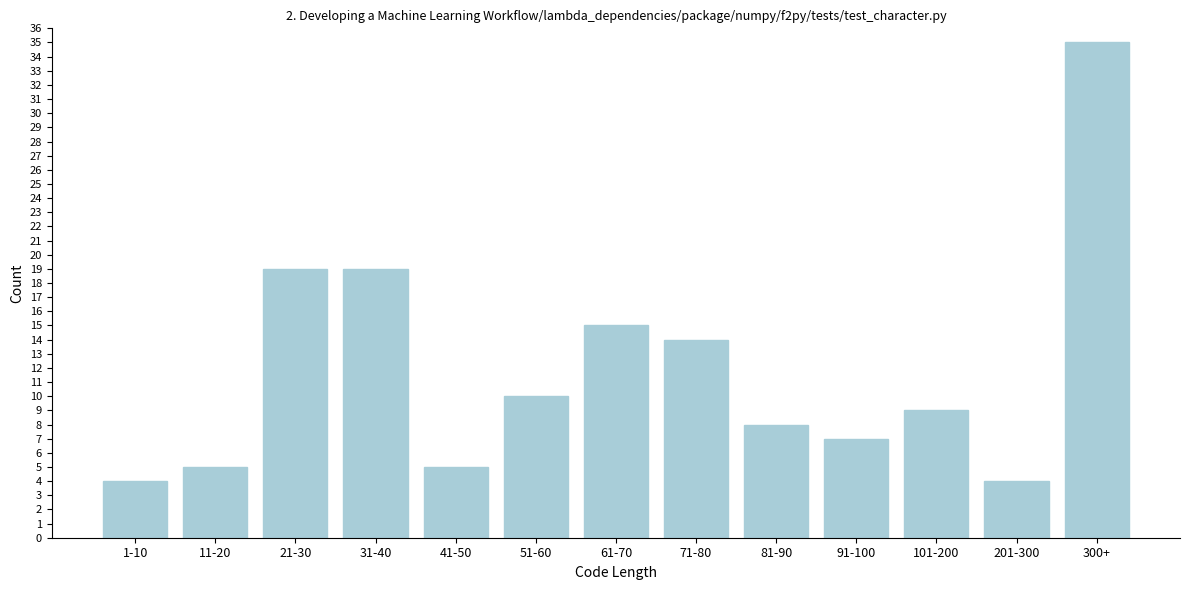

Reading left to right, extract all data points from this chart.

4	5	19	19	5	10	15	14	8	7	9	4	35